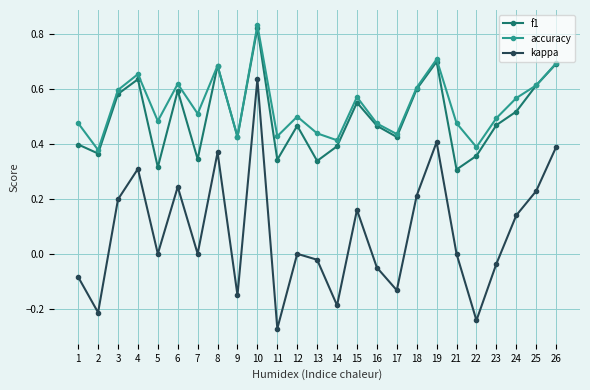

Is the value of kappa at 4 greater than the value of f1 at 11?

No